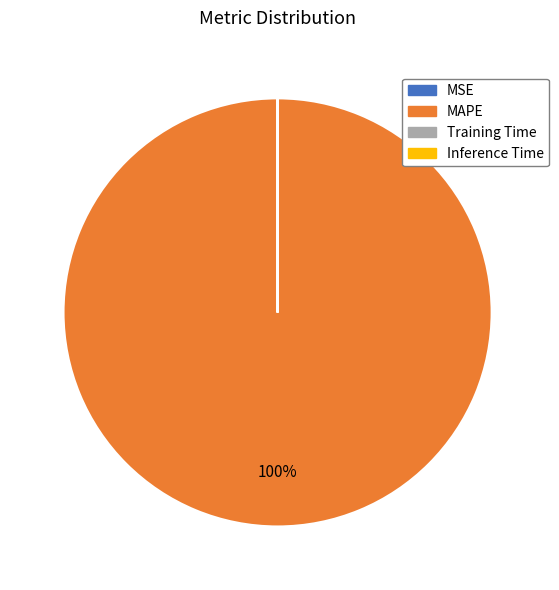

What is the largest slice in the pie chart?

MAPE